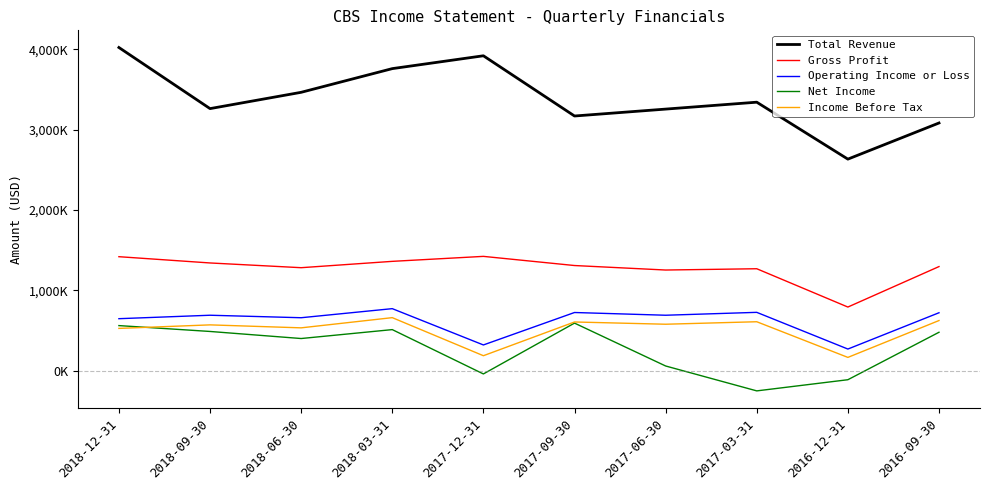

What are all the series names shown in the legend?

Total Revenue, Gross Profit, Operating Income or Loss, Net Income, Income Before Tax